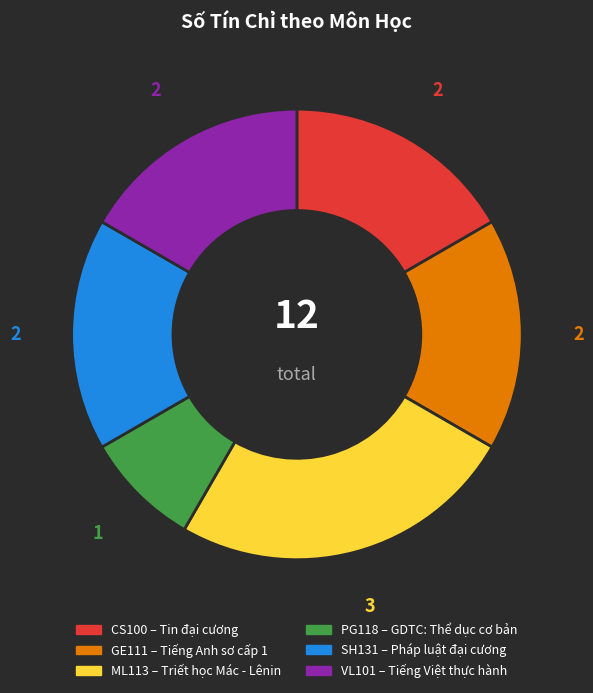

Approximately how many times larger is the value at VL101 compared to ML113?

0.7